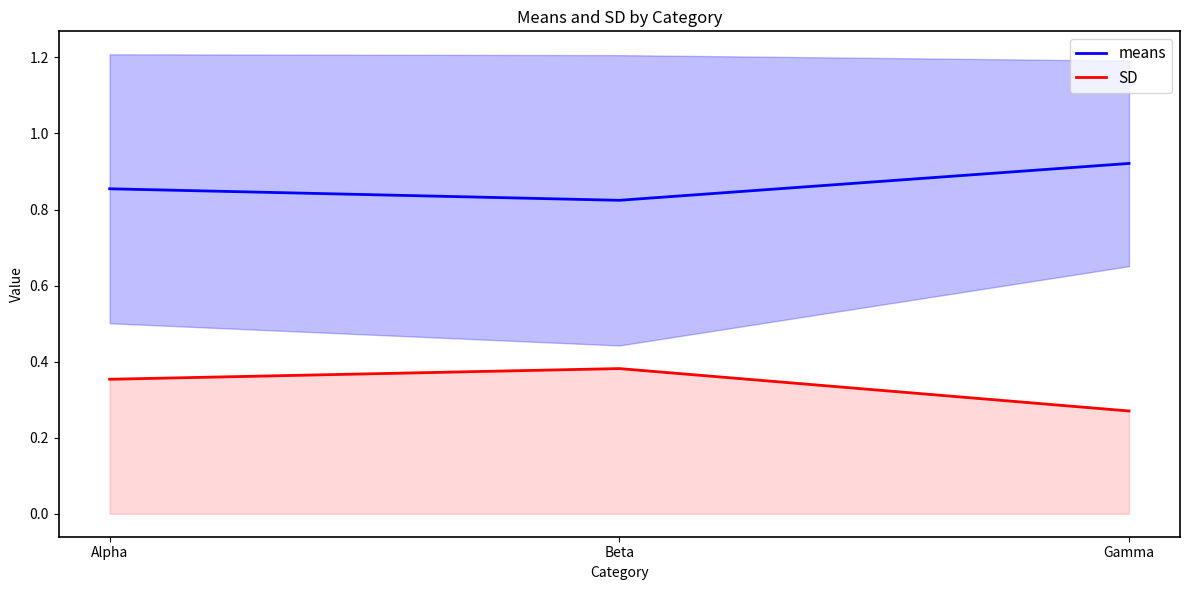

List the series in order of their peak value, highest first.

means, SD